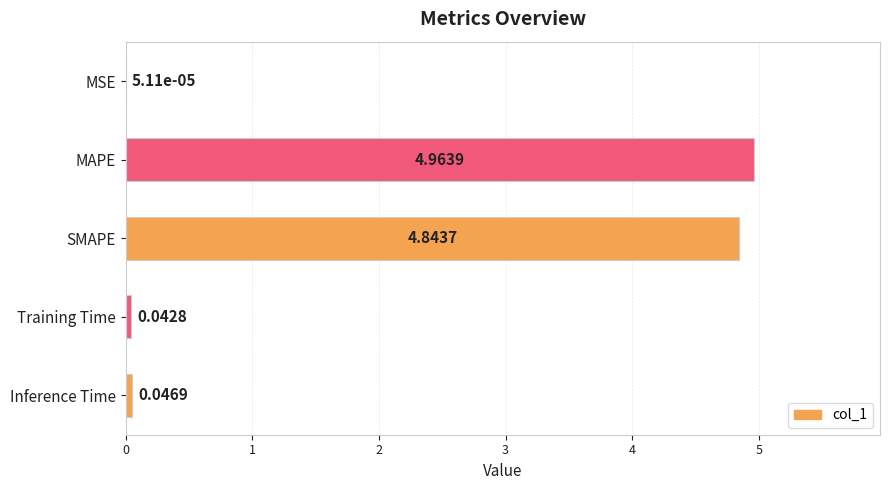

What is the average value?

2.0